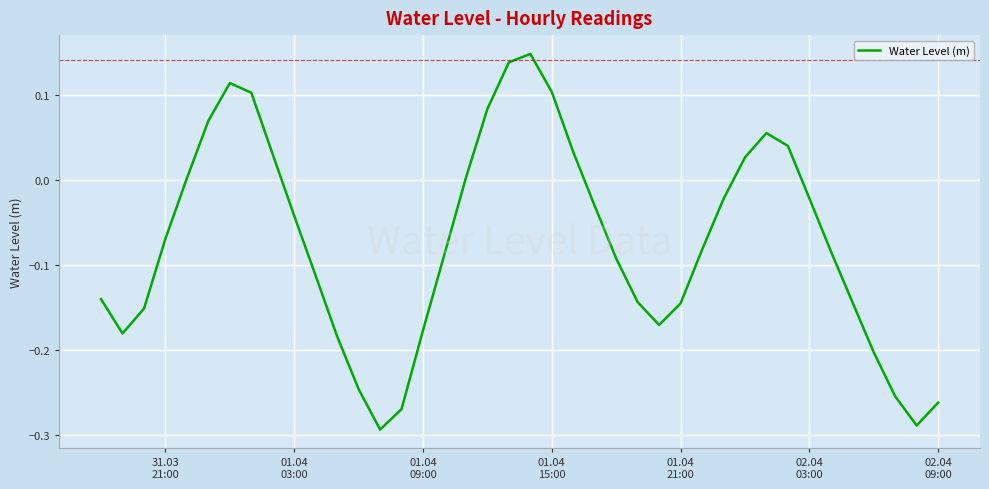

What is the difference between the maximum and minimum values?

0.4